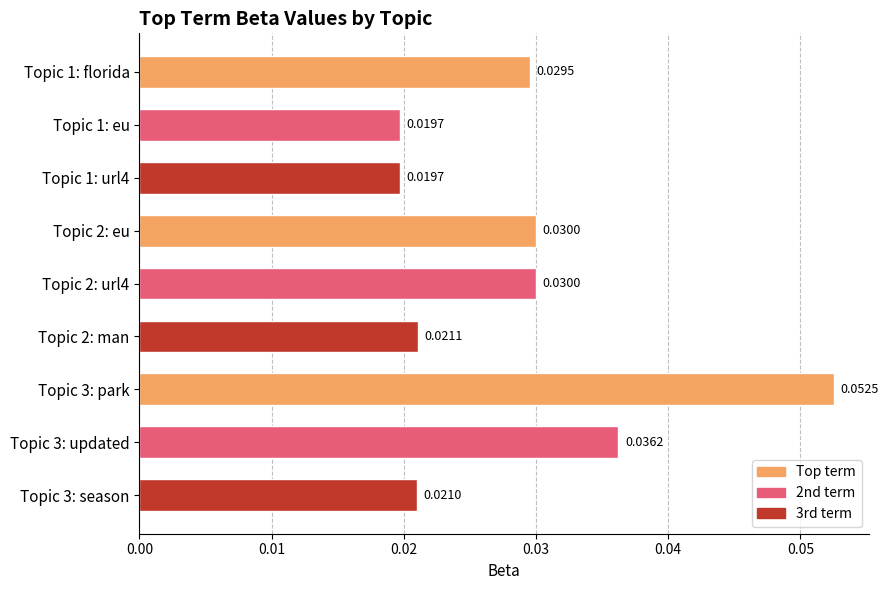

How many bars are there in total?

9